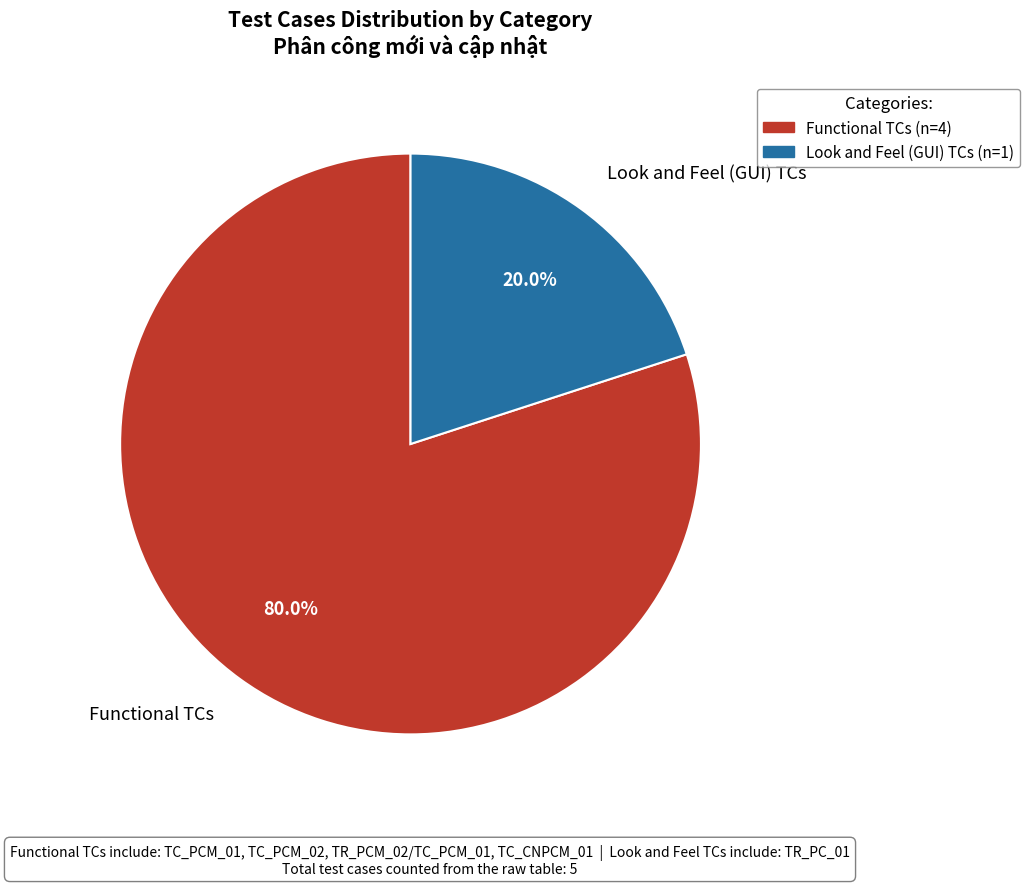

Rank the categories by value from highest to lowest.

Functional TCs, Look and Feel (GUI) TCs